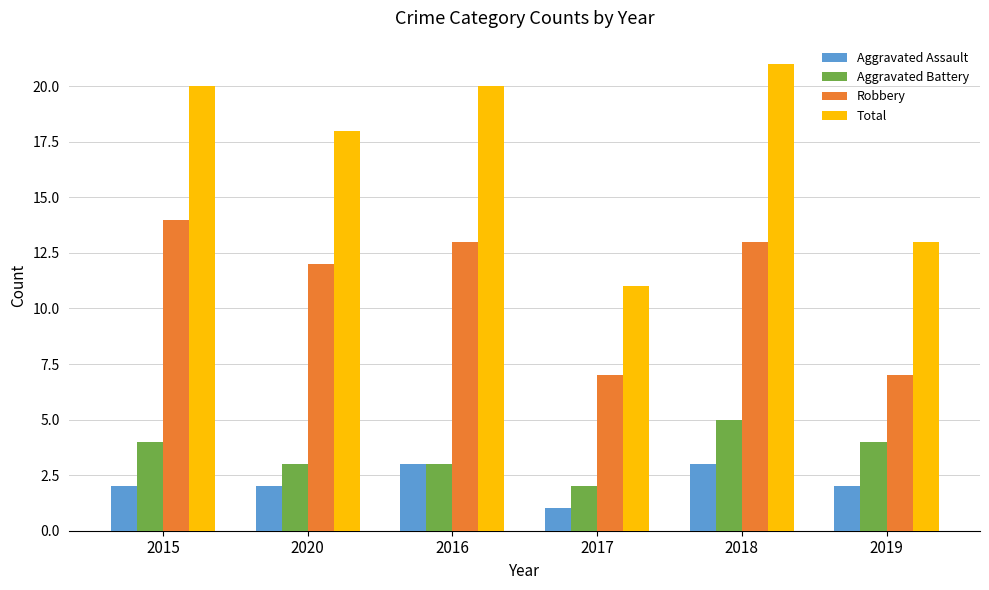

Reading left to right, list all the values displayed in this chart.

Aggravated Assault: 2	2	3	1	3	2
Aggravated Battery: 4	3	3	2	5	4
Robbery: 14	12	13	7	13	7
Total: 20	18	20	11	21	13